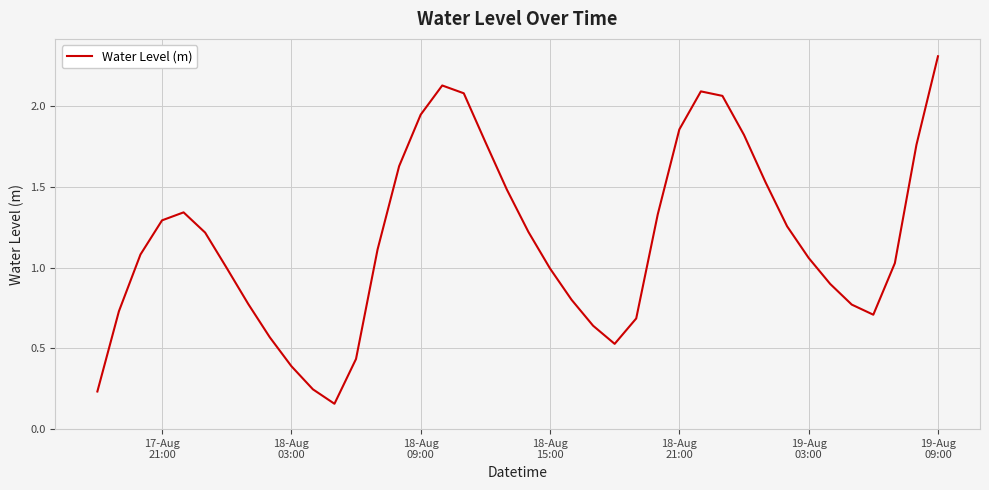

What is the sum of all values?

47.0